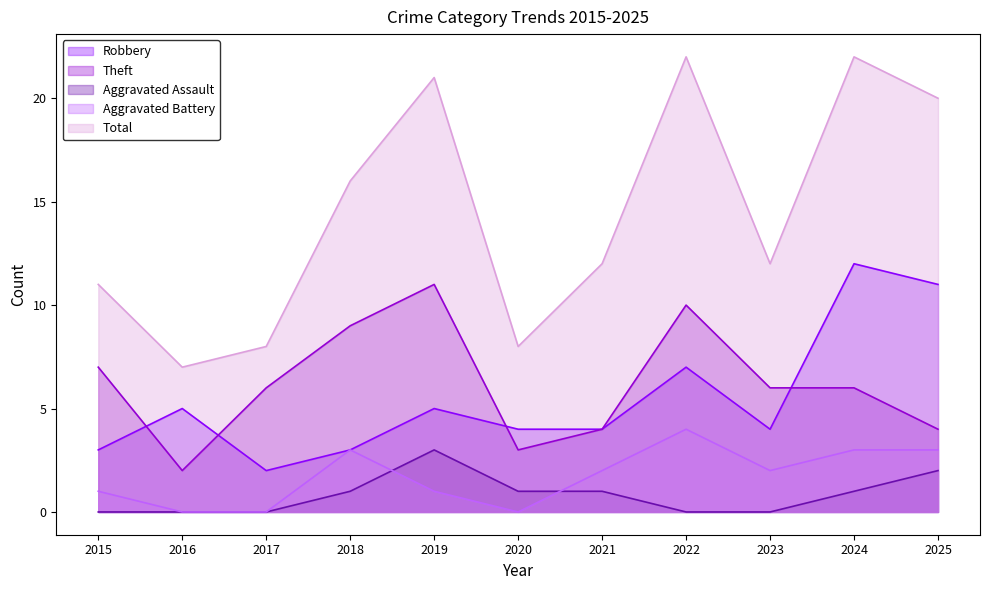

At which category does Theft reach its first local peak?

2019